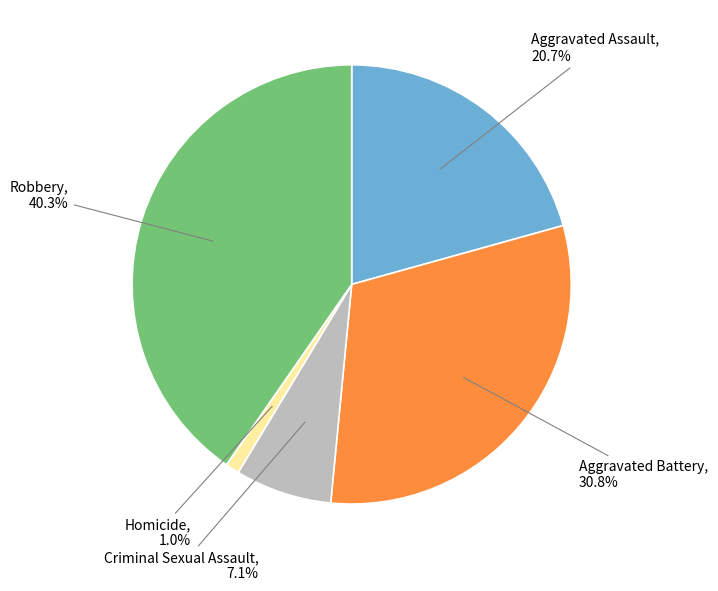

Is there a majority slice in this chart?

No